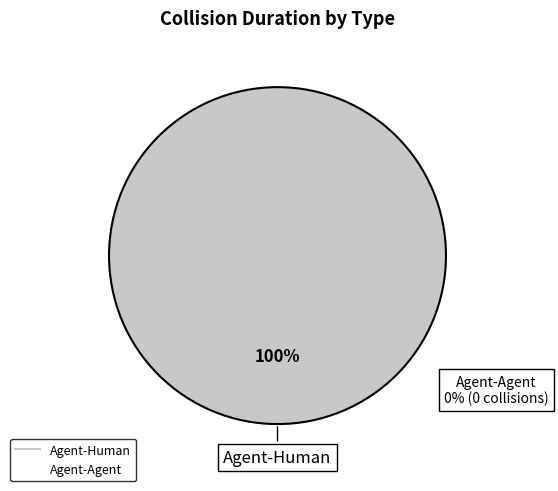

Is there any slice that represents more than half of the pie?

Yes